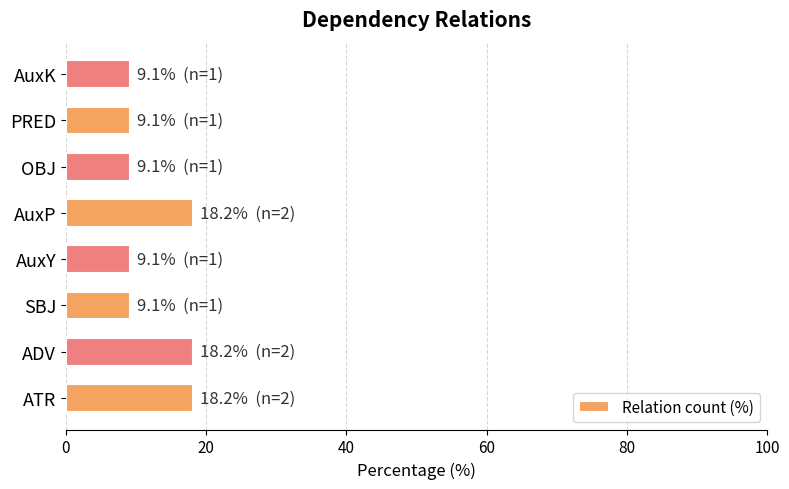

True or false: the data shows 15.4 at AuxK.

False